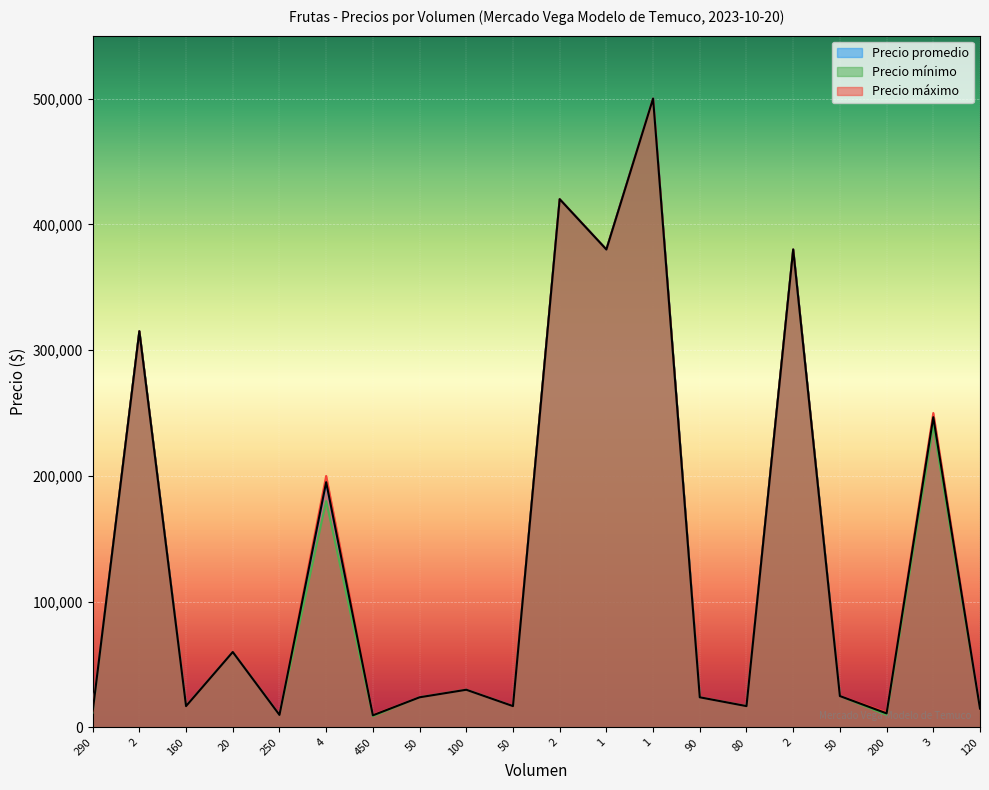

Reading left to right, transcribe all the data shown in this chart.

Precio promedio: 290=12517	2=315000	160=17000	20=60000	250=10000	4=195000	450=9667	50=24000	100=30000	50=17000	2=420000	1=380000	1=500000	90=24000	80=17000	2=380000	50=25000	200=11200	3=246667	120=15000
Precio mínimo: 290=12000	2=315000	160=17000	20=60000	250=10000	4=180000	450=9000	50=24000	100=30000	50=17000	2=420000	1=380000	1=500000	90=24000	80=17000	2=380000	50=25000	200=10000	3=240000	120=15000
Precio máximo: 290=13000	2=315000	160=17000	20=60000	250=10000	4=200000	450=10000	50=24000	100=30000	50=17000	2=420000	1=380000	1=500000	90=24000	80=17000	2=380000	50=25000	200=12000	3=250000	120=15000